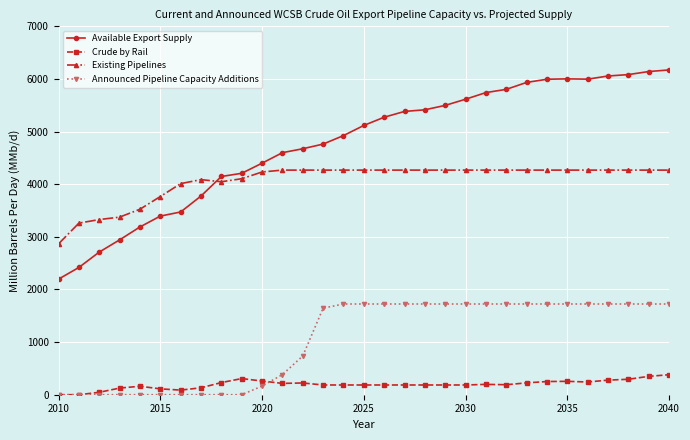

How many distinct data groups are displayed?

4